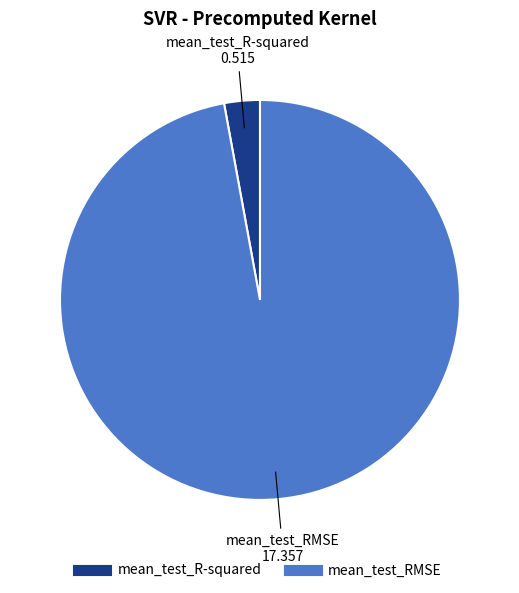

Combined, do mean_test_RMSE and mean_test_R-squared account for over 50%?

Yes